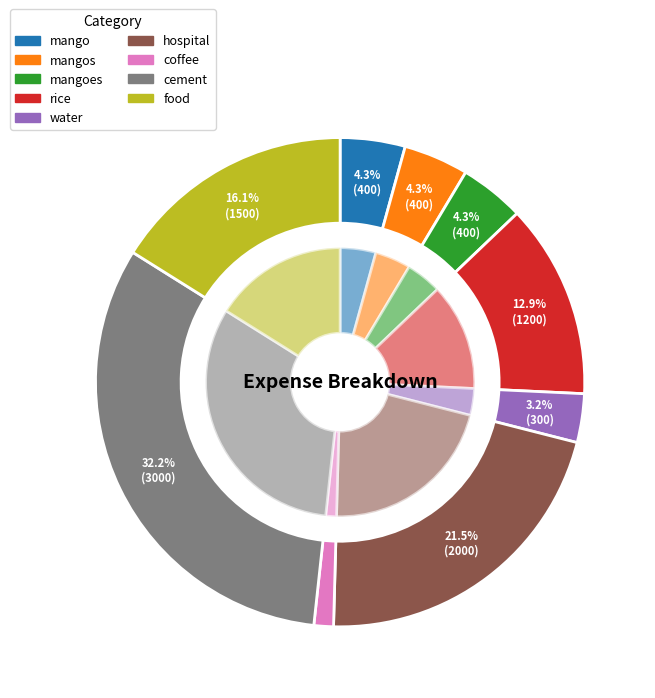

Is food the majority of the pie?

No